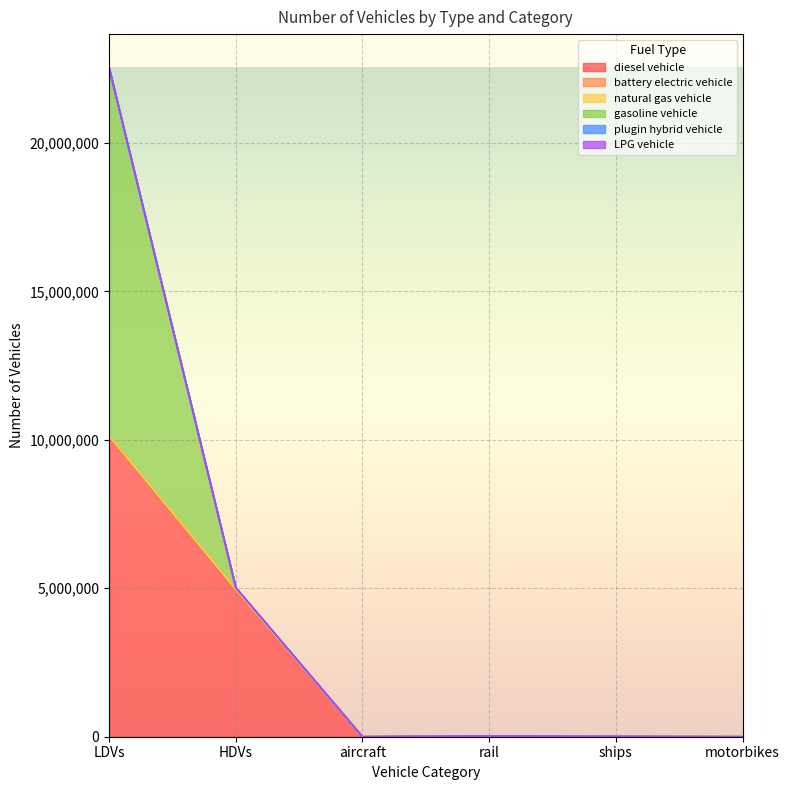

How many lines are shown in the chart?

6